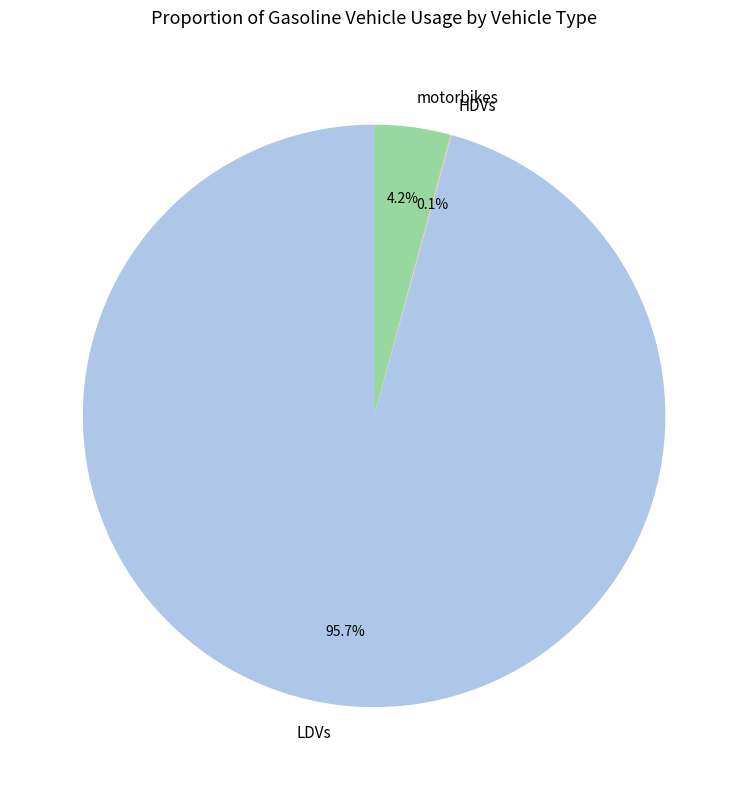

True or false: LDVs accounts for 82% of the total.

False